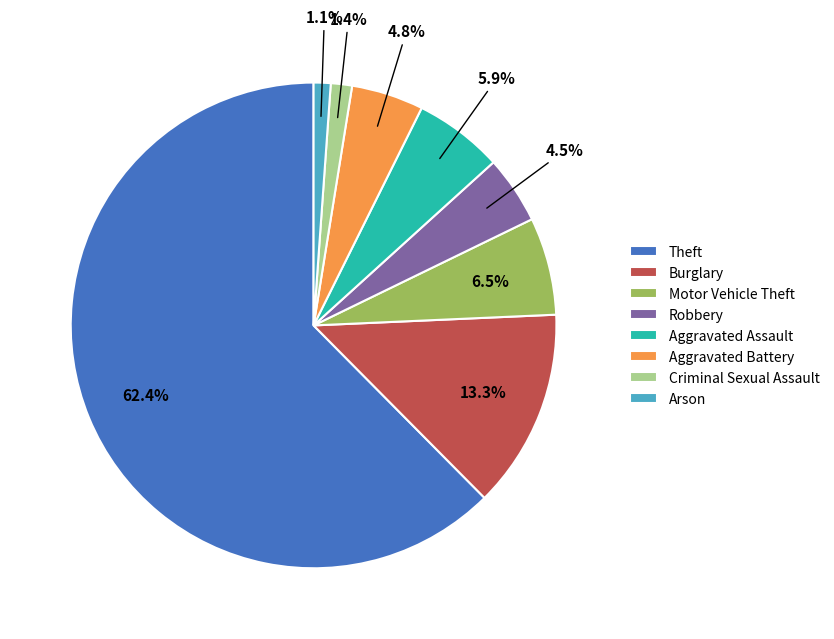

To the nearest percent, what percentage of the pie is Theft?

62%